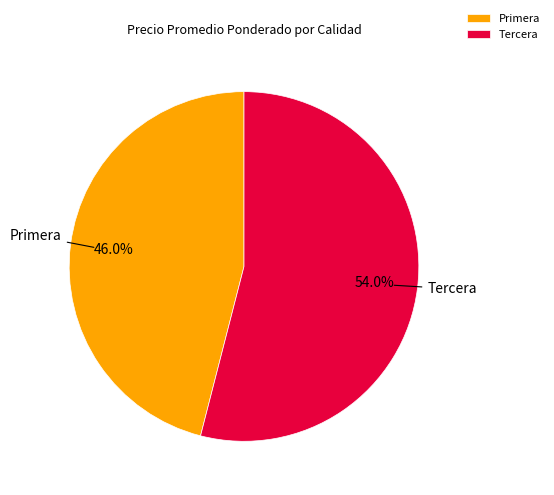

Rank the categories by value from lowest to highest.

Primera, Tercera